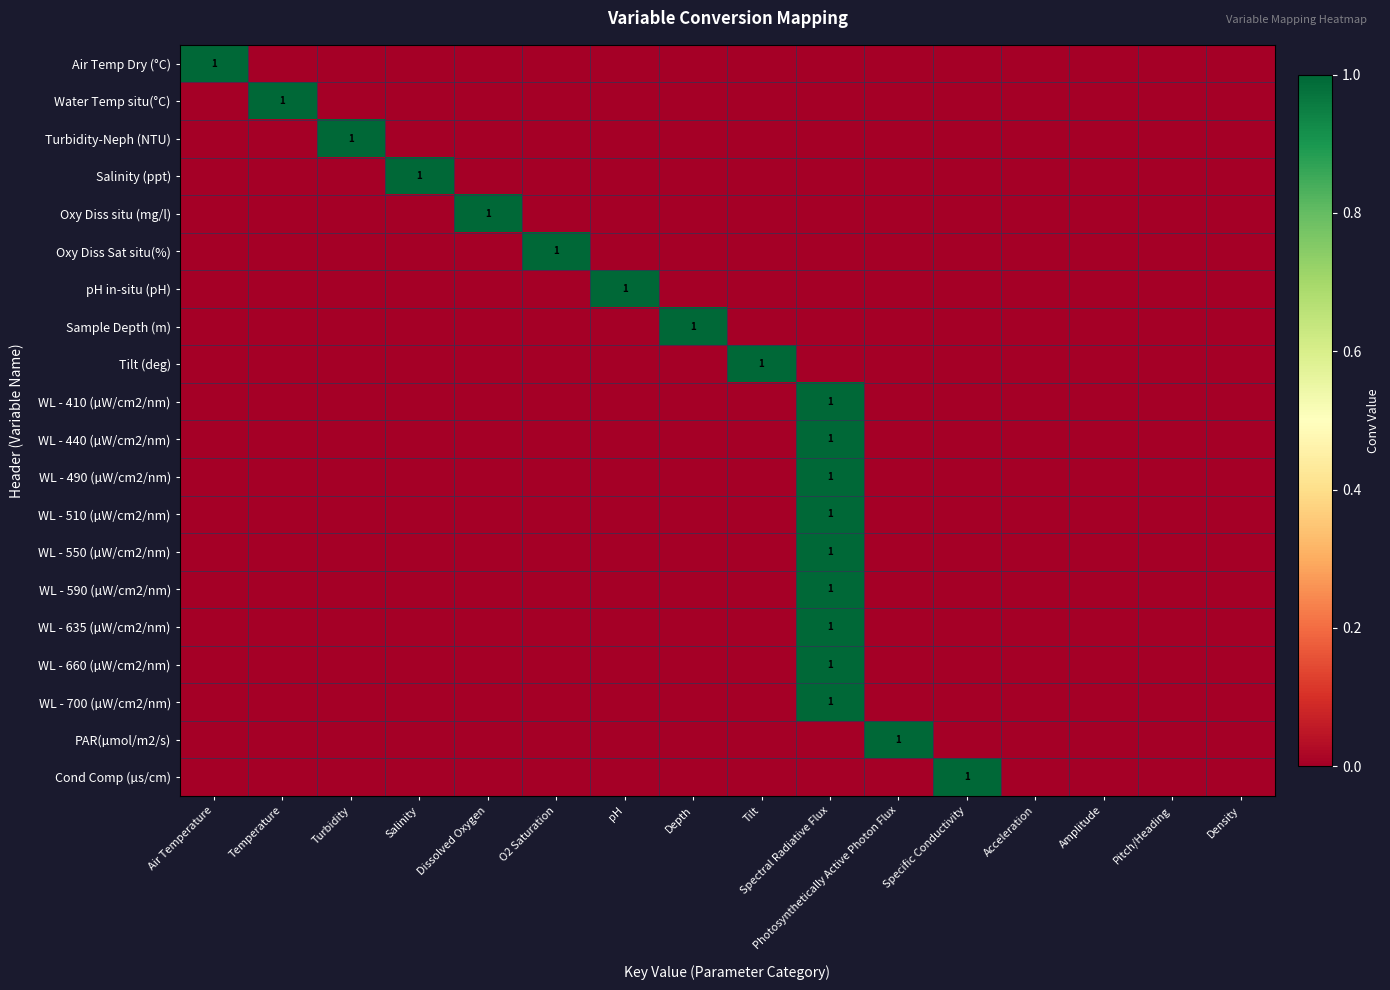

Which series changed the most between Air Temperature and Specific Conductivity?

Air Temp Dry (°C)